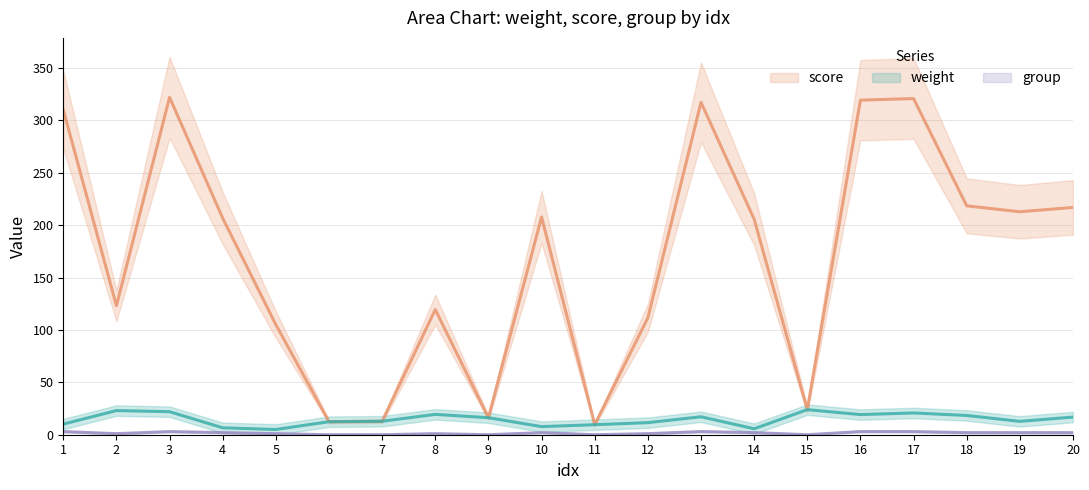

True or false: score and weight cross at least once.

False